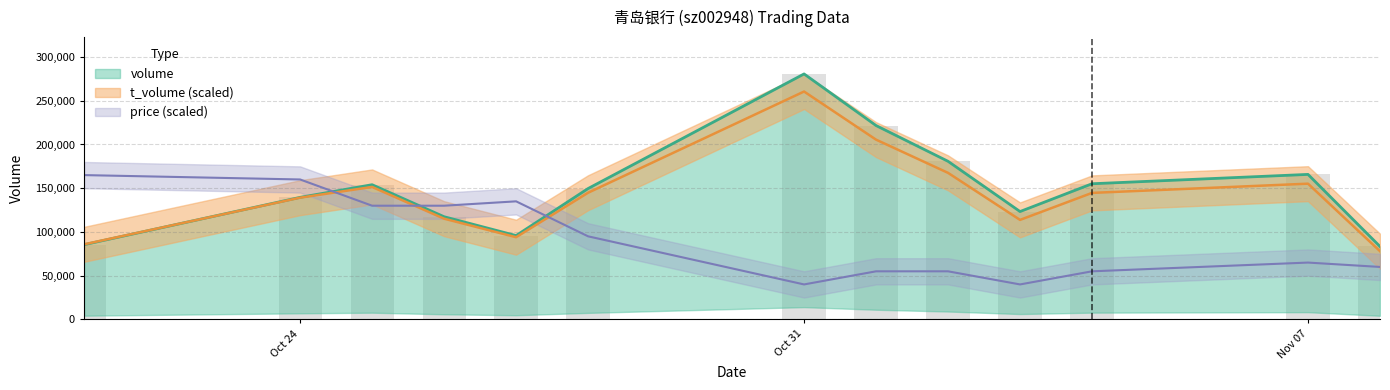

What is the label of the 1st bar from the right?

2022-11-08